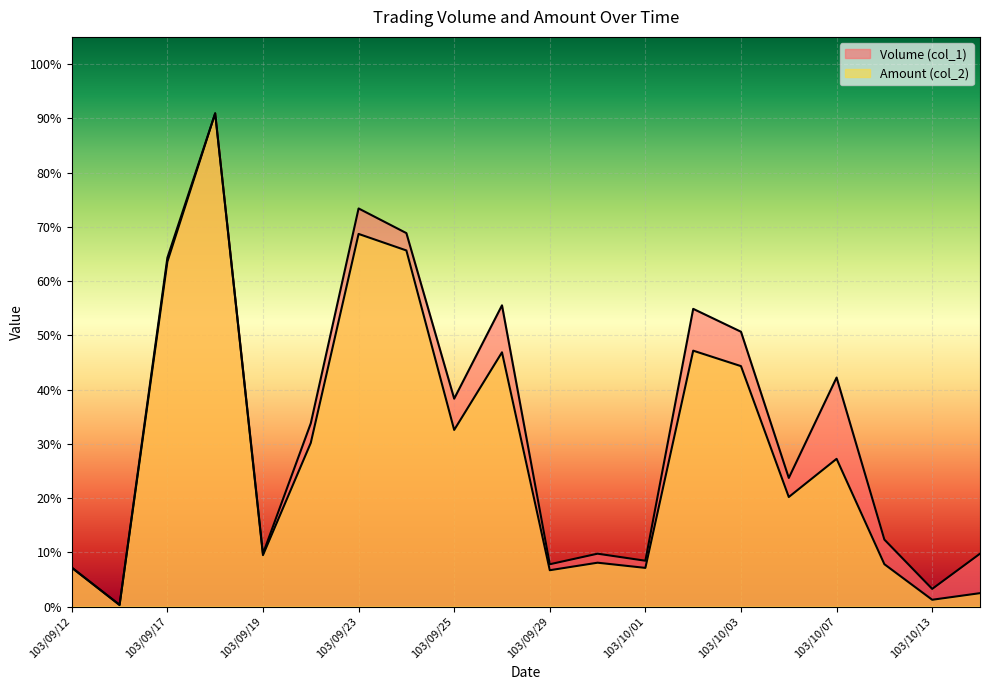

Between which two adjacent categories do Amount (col_2) and Volume (col_1) first intersect?

103/09/12 and 103/09/16